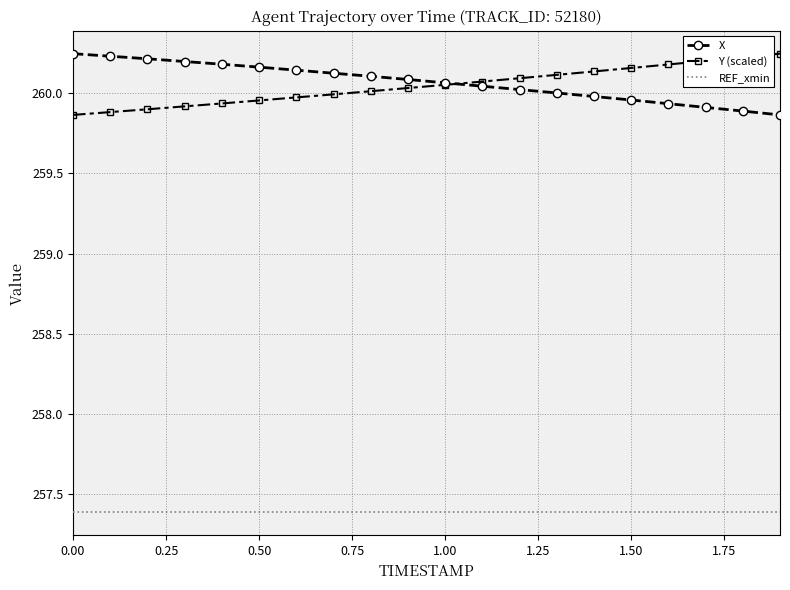

What is the smallest value displayed?

257.4